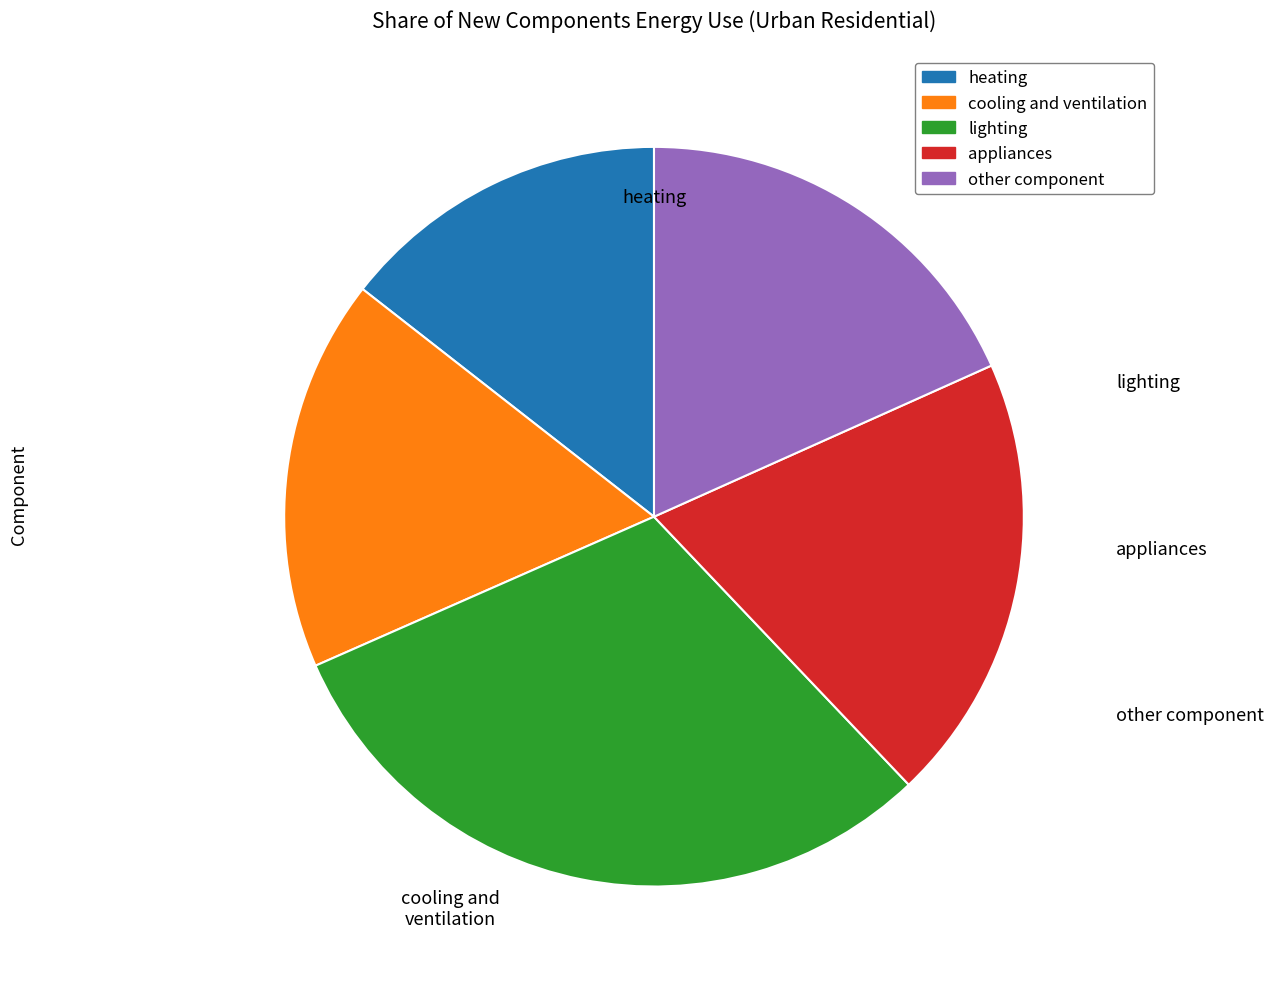

Which slice is the largest?

lighting